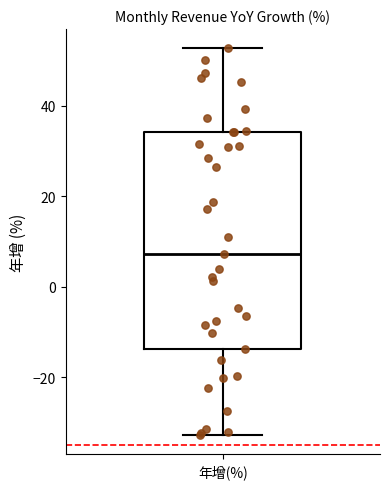

Where does the upper whisker of the box for 年增(%) end on the y-axis? The values are not printed on the chart, so give them approximately, as read against the axis.

52